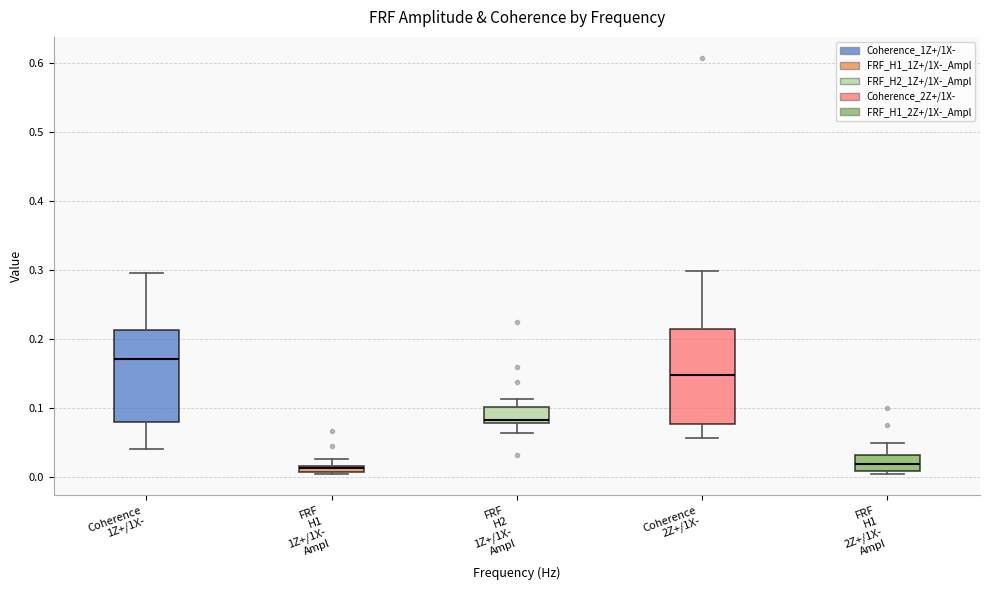

Where is the lower edge of the box for FRF H2 1Z+/1X- Ampl on the y-axis? The values are not printed on the chart, so give them approximately, as read against the axis.

0.08